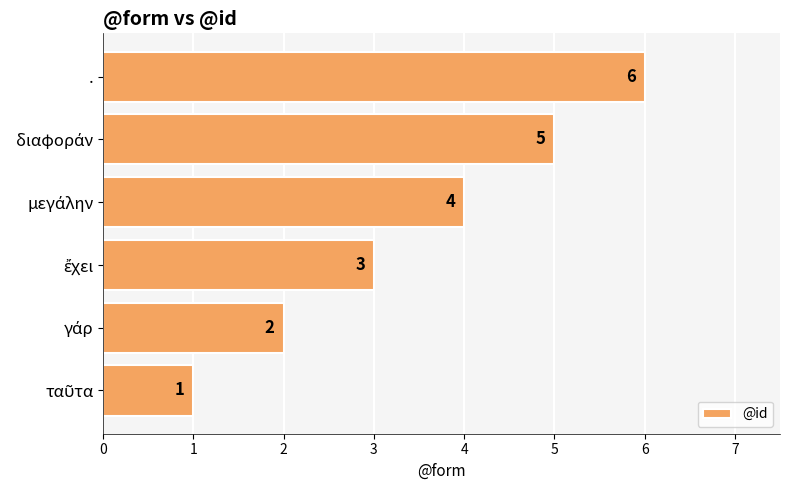

What is the minimum value shown in the chart?

1